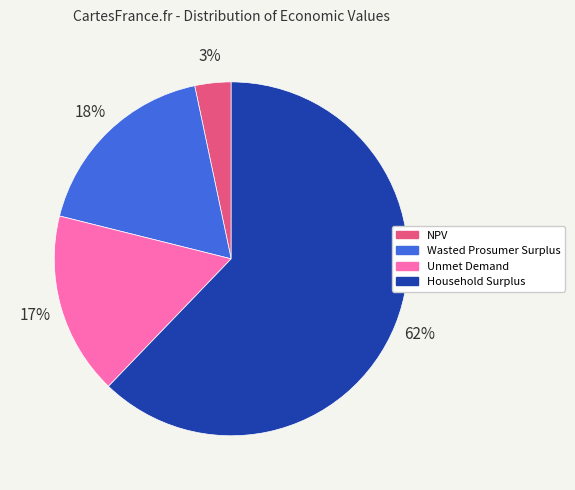

What percentage is the Household Surplus slice, to the nearest percent?

62%